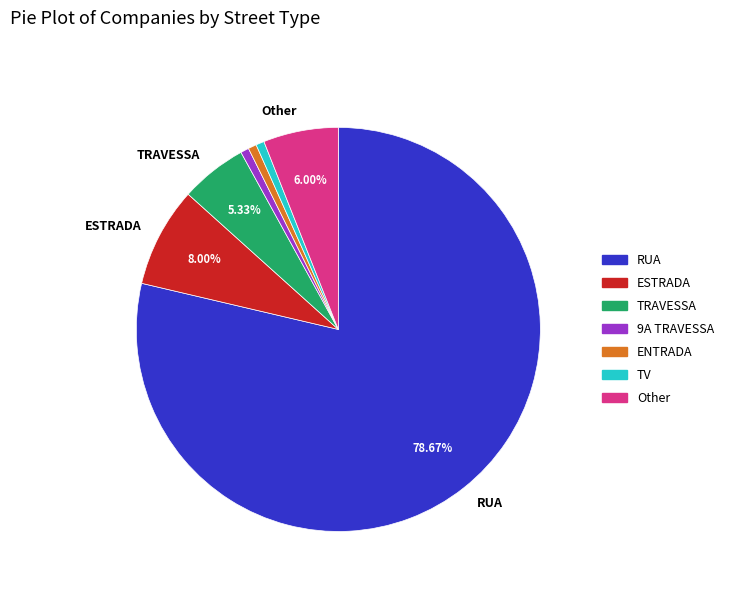

Does ESTRADA represent more than half of the total?

No